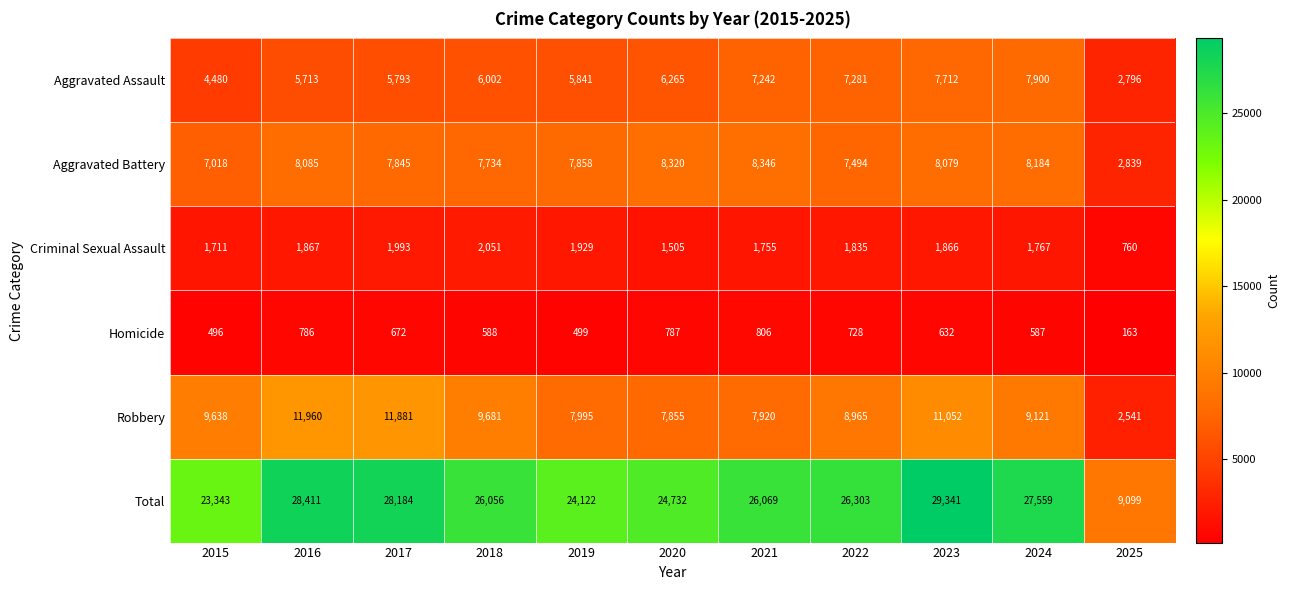

At how many categories does at least one series exceed 567?

11